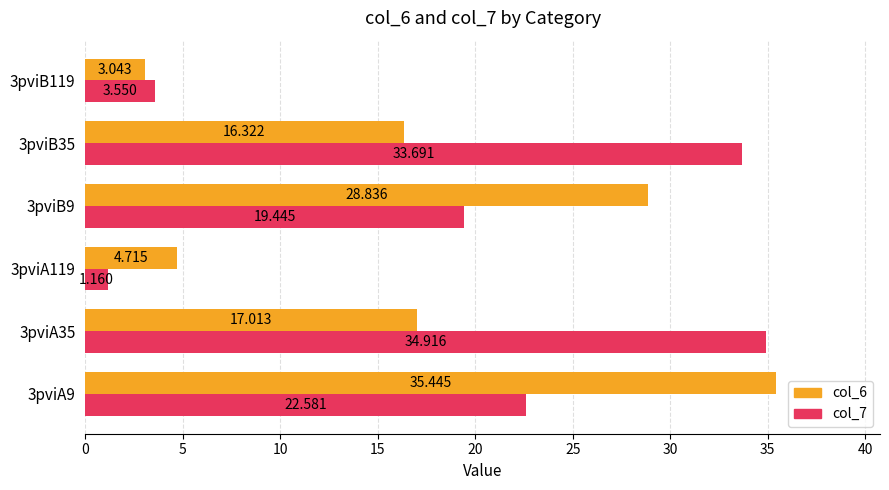

What is the maximum value shown in the chart?

35.4